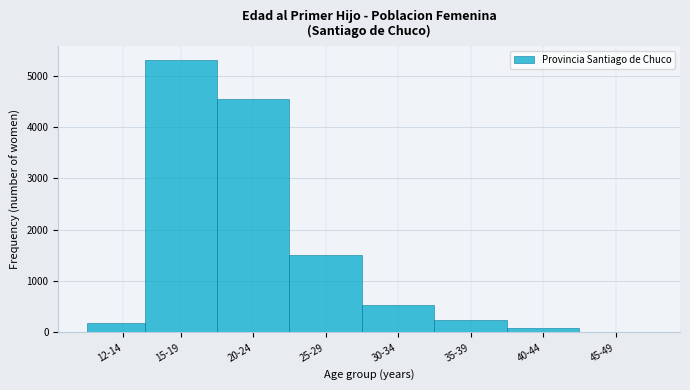

Reading left to right, what are all the values shown in this chart?

12-14=178	15-19=5309	20-24=4552	25-29=1504	30-34=532	35-39=248	40-44=93	45-49=15